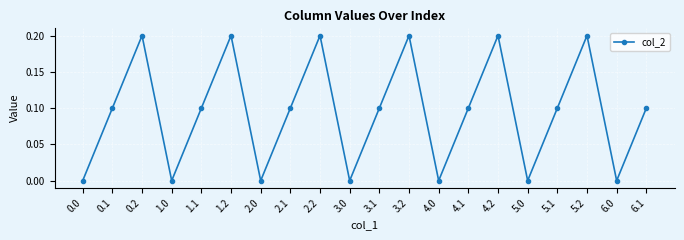

What is the value of the 2nd point from the left?

0.1